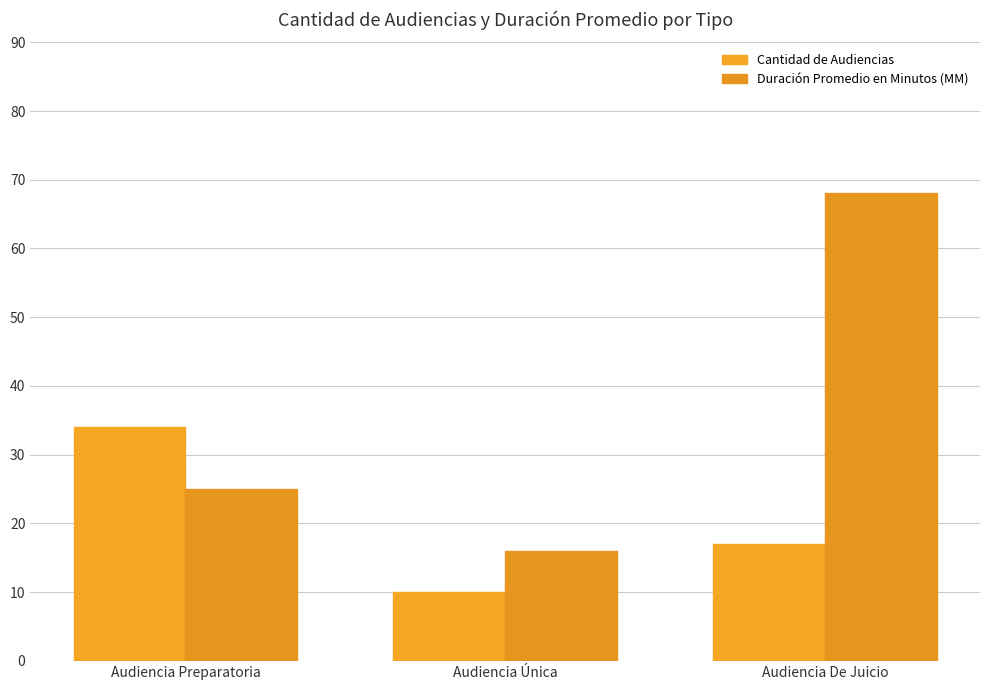

What is the difference between the Cantidad de Audiencias values at Audiencia Única and Audiencia Preparatoria?

24